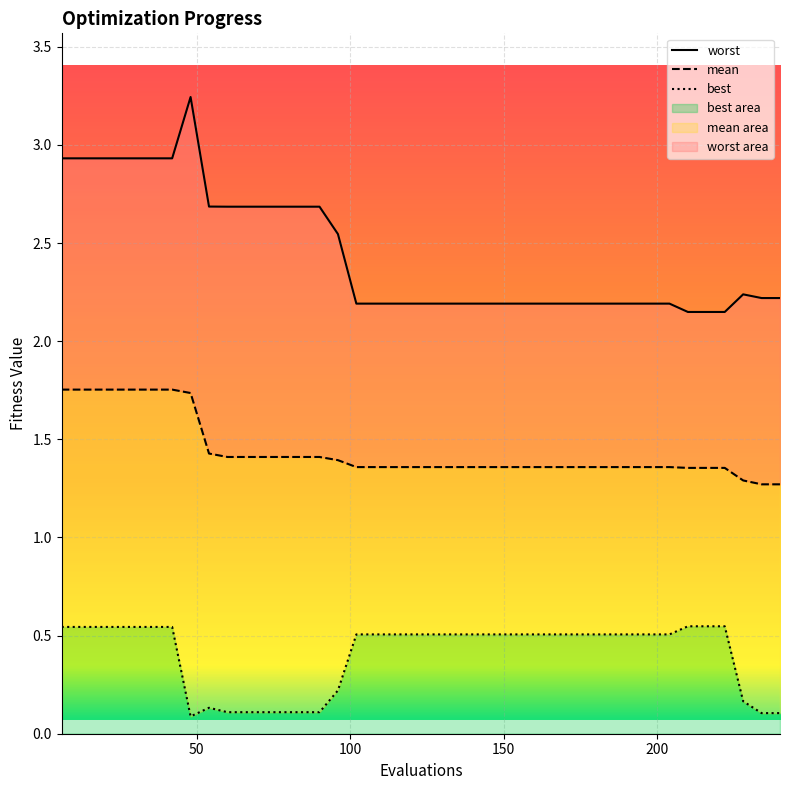

What is the value of the best point at the 36th from the left?

0.5